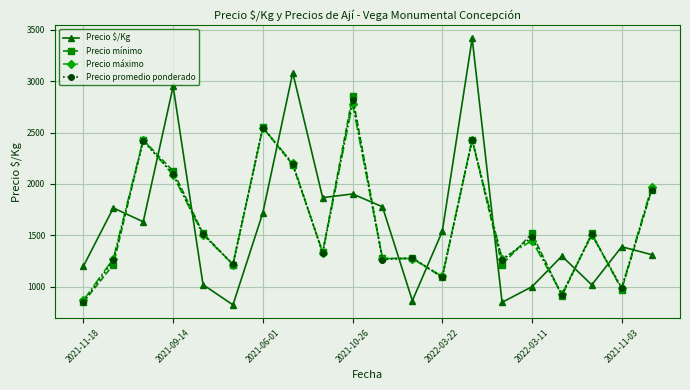

Which series ends up on top after the final intersection of Precio máximo and Precio promedio ponderado?

Precio máximo